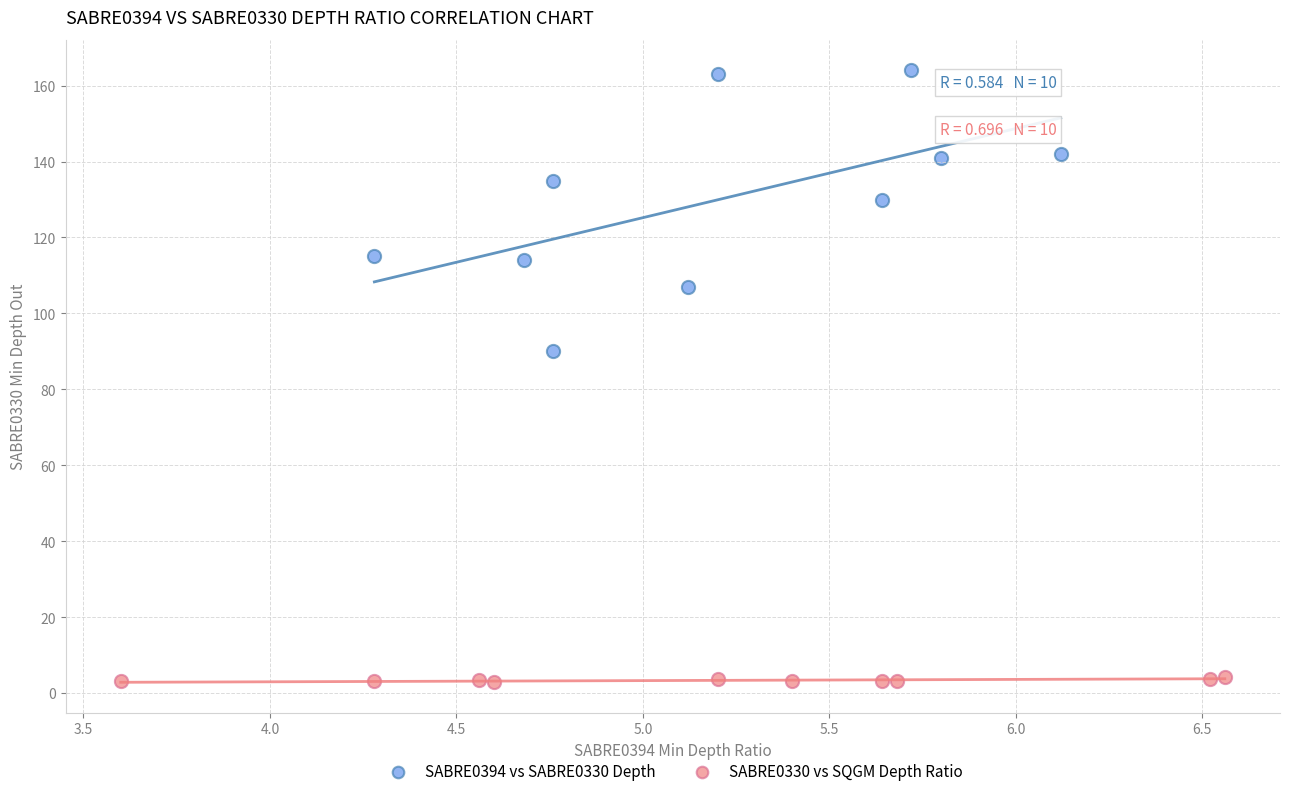

Which series has the largest Y range (max minus min)?

SABRE0394 vs SABRE0330 Depth